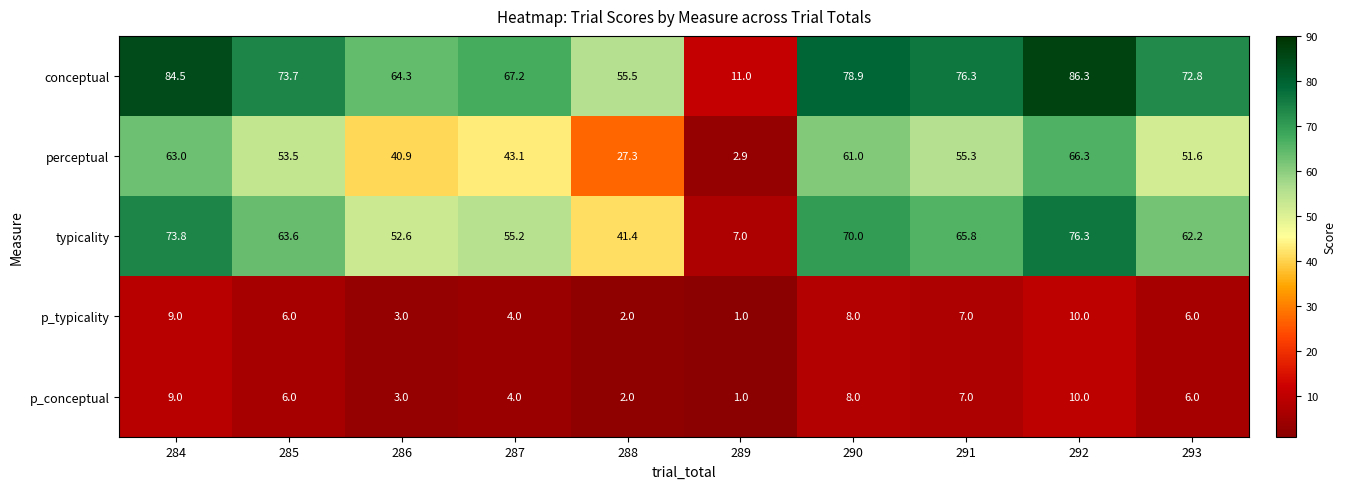

Which category has the highest value across all series?

292